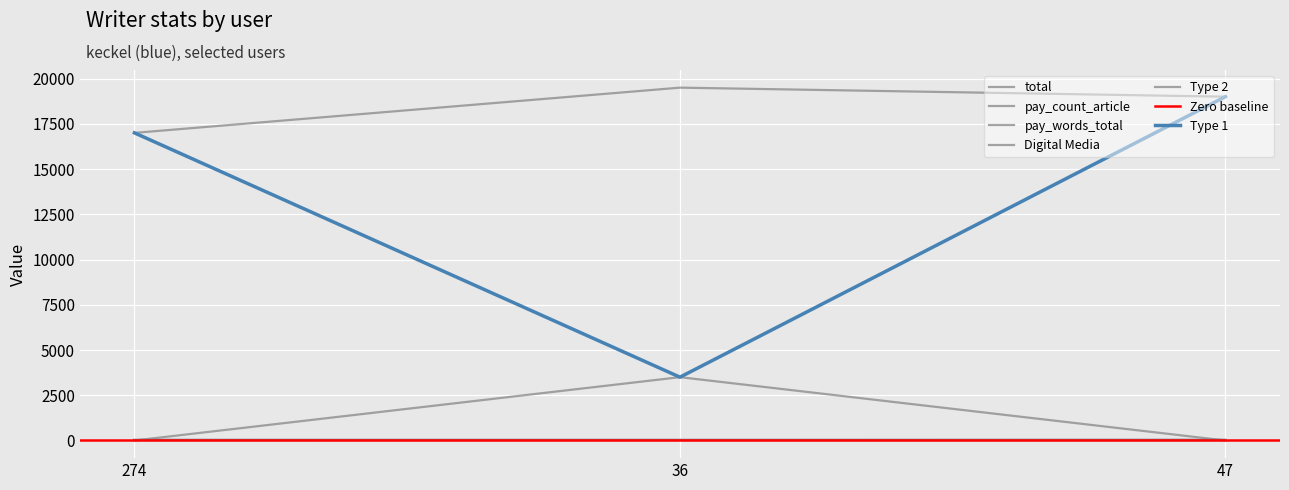

What is the spread (max minus min) of values at 36?

19468